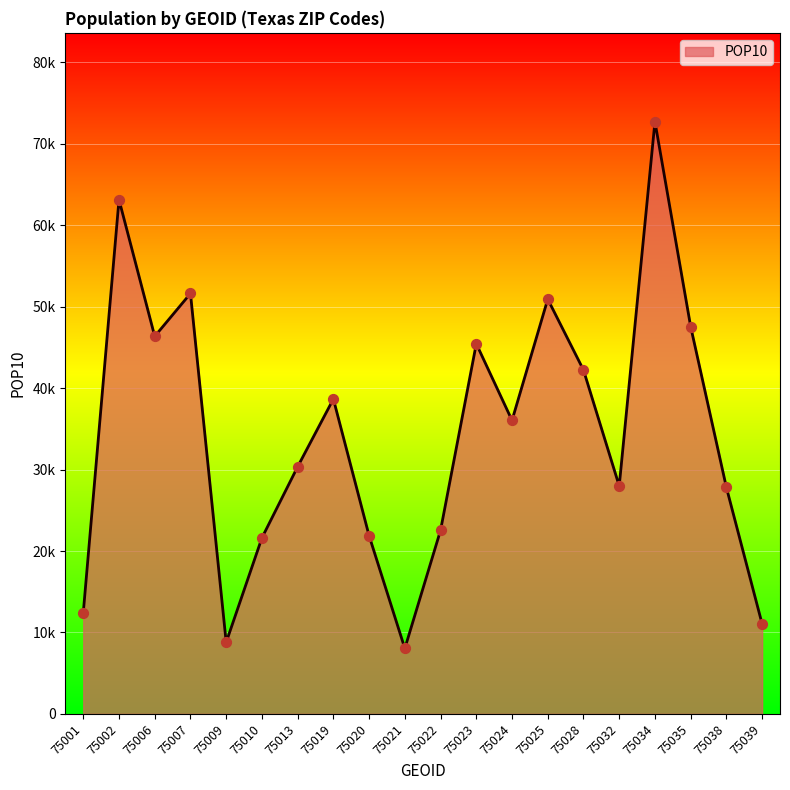

What is the change in value from 75034 to 75035?

-25170